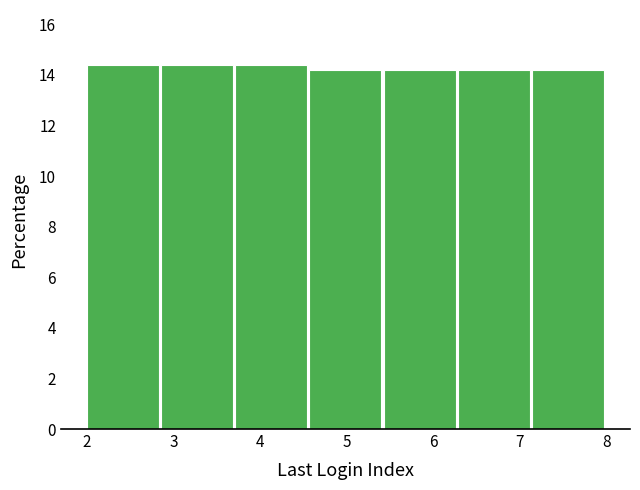

How tall is the bar that spans 7.1 to 8.0 on the x-axis? Neither the bar edges nor the heights are printed on the chart, so give them approximately, as read against the axes.

14.2